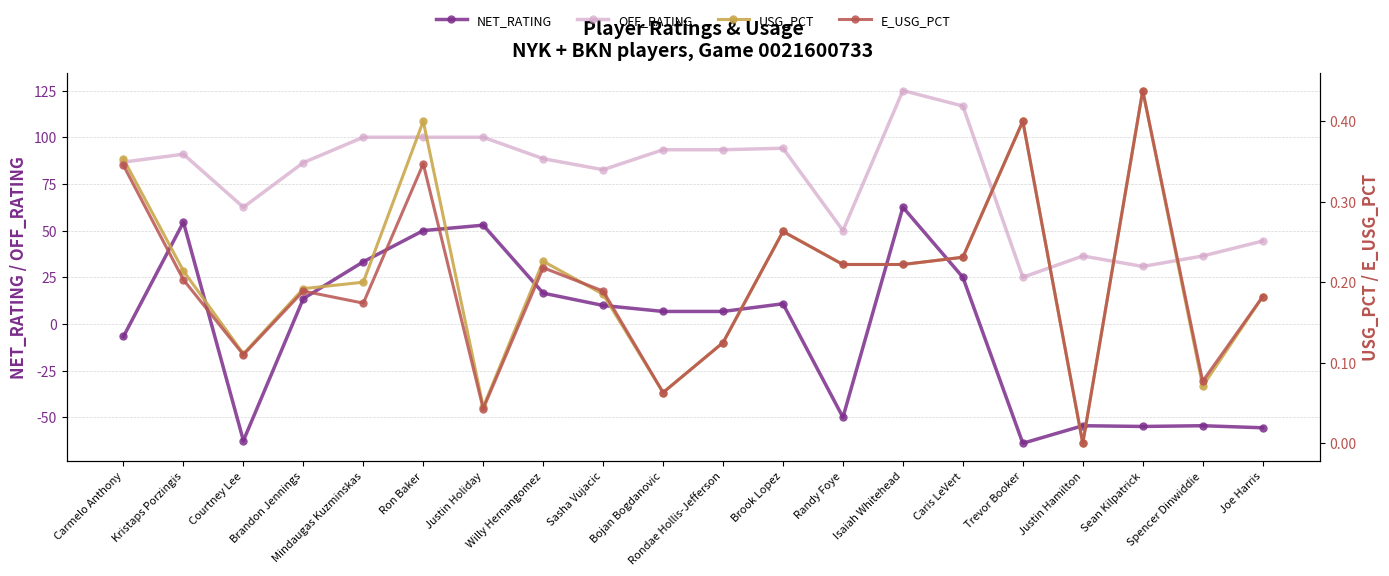

In NET_RATING, how many points are lower than both neighbors (excluding endpoints)?

4